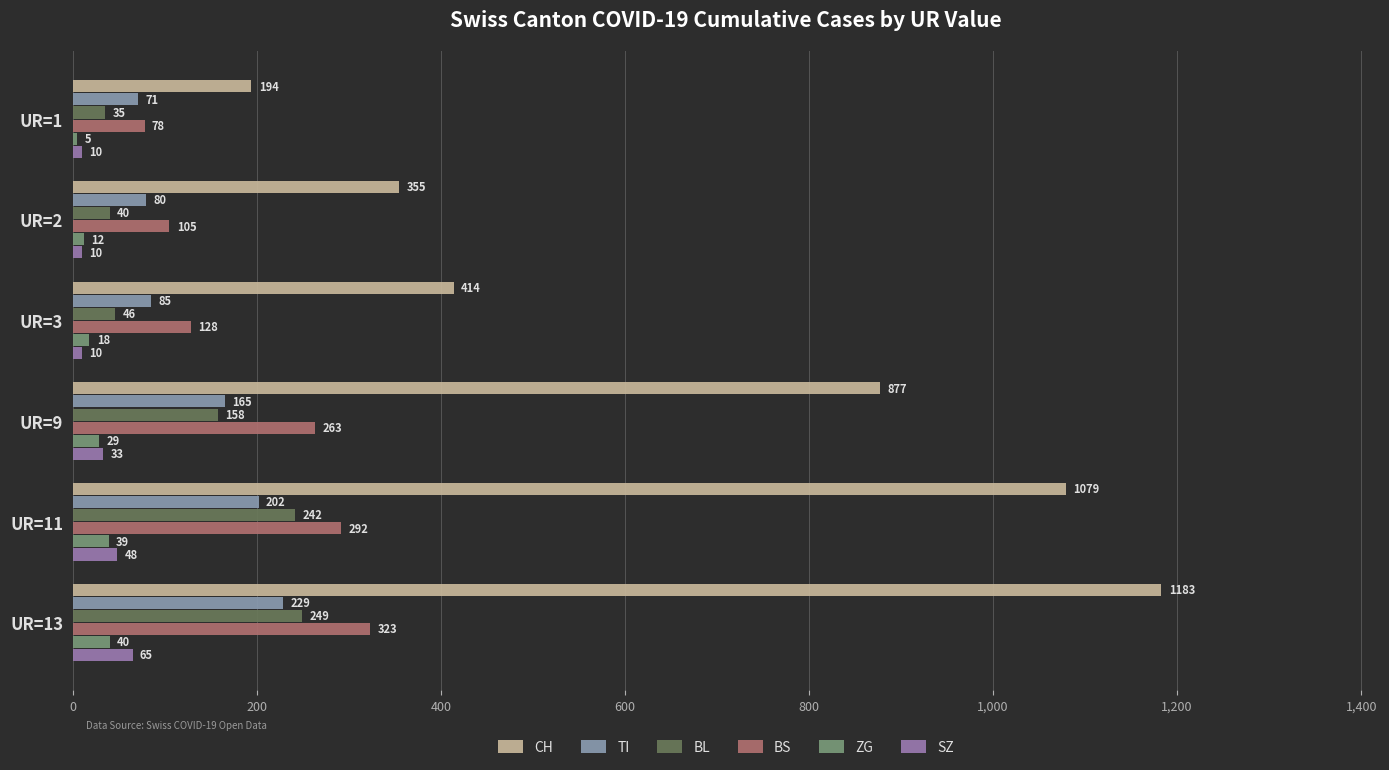

How many data points does each series have?

6